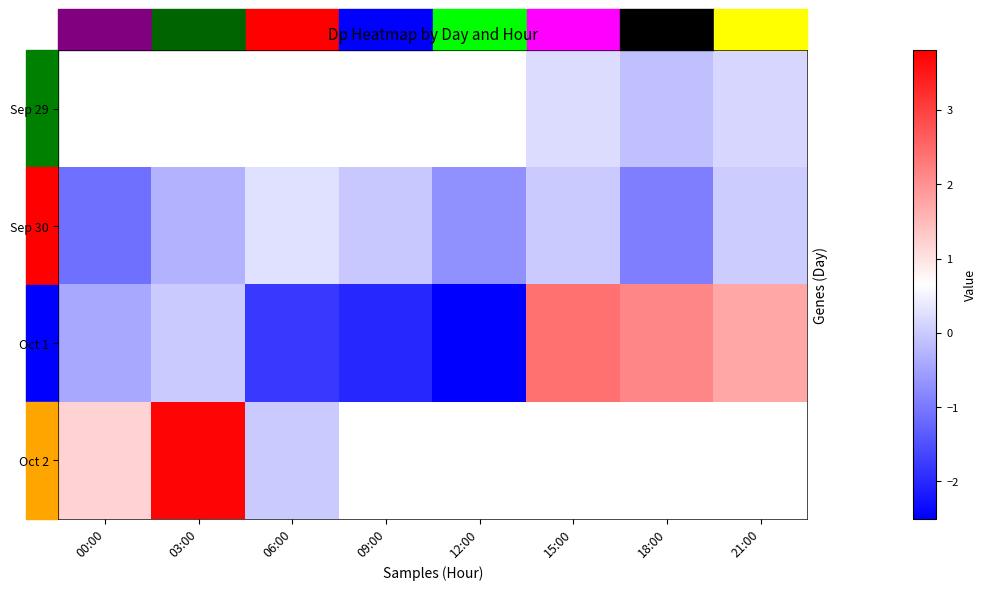

At 15:00, list the series in order from smallest to largest.

Sep 30, Sep 29, Oct 1, Oct 2